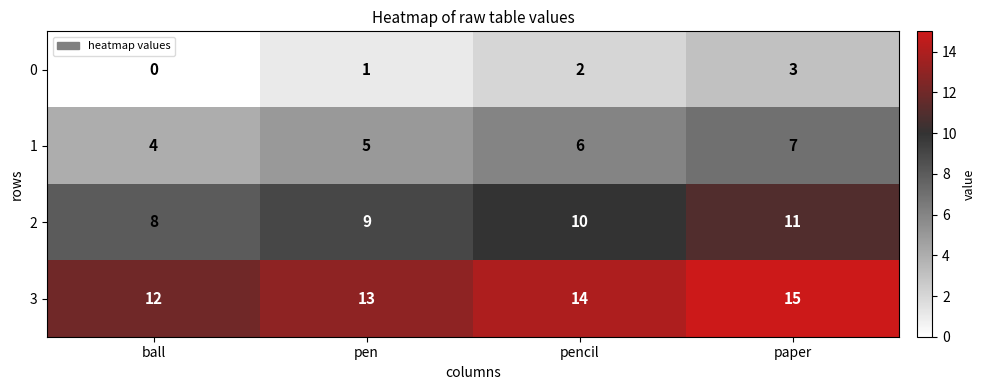

What is the approximate value of 1 at pen?

5